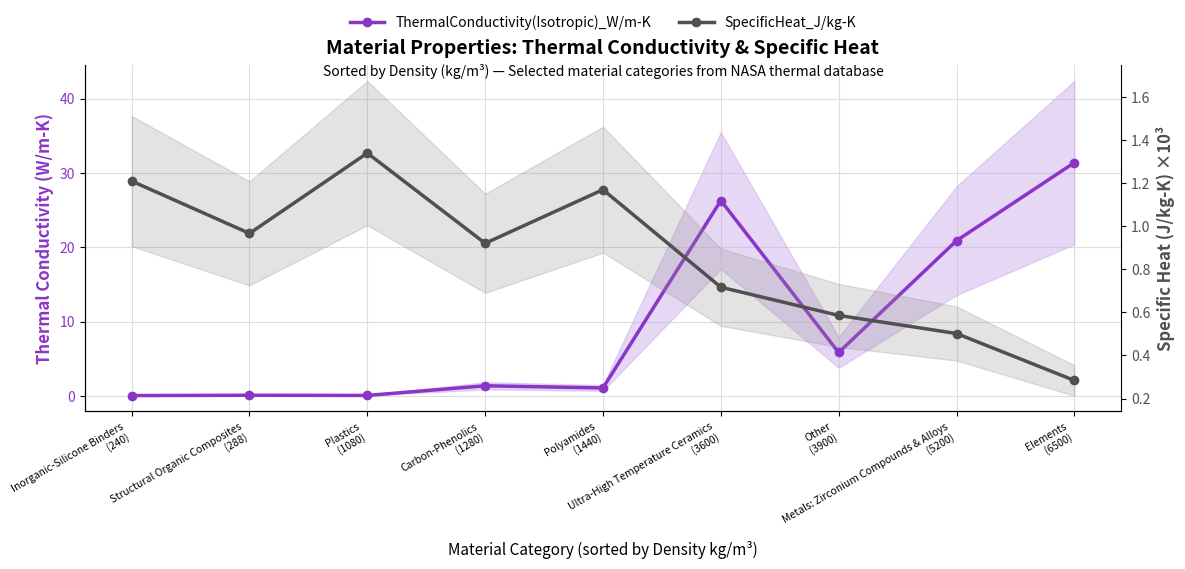

What value does the ThermalConductivity(Isotropic)_W/m-K series have at Structural Organic Composites
(288)?

0.1